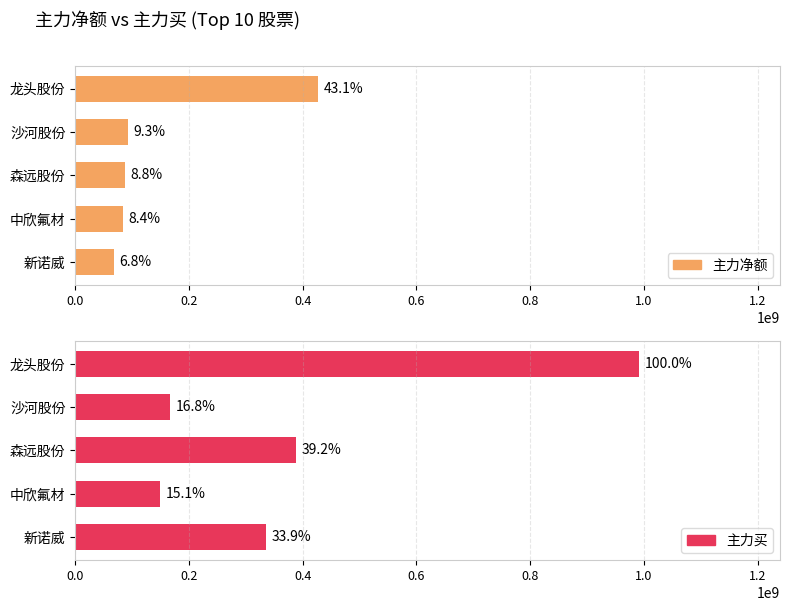

How many series are shown in this chart?

2